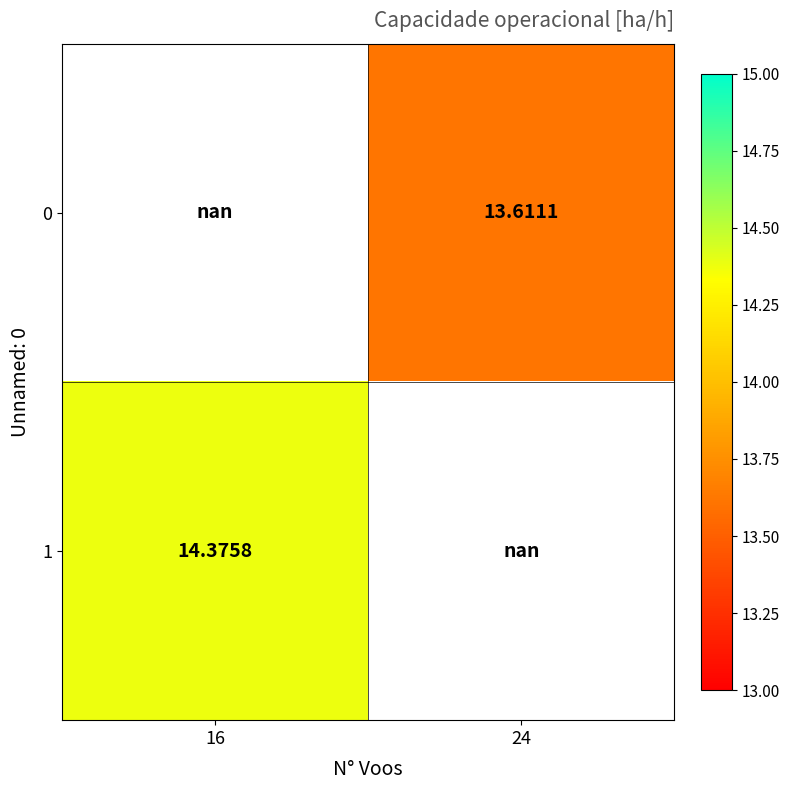

What is the maximum value shown in the chart?

14.4